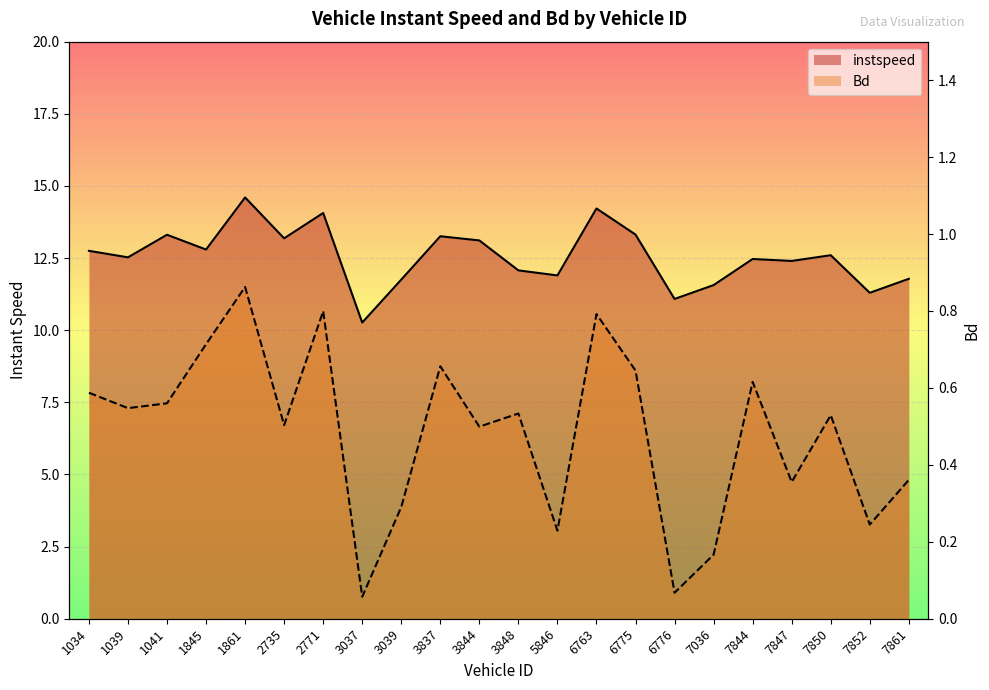

True or false: instspeed has a value of 12.1 at 3848.

True